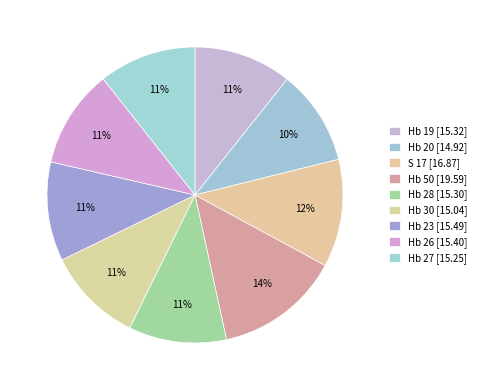

Count the number of slices in the pie.

9